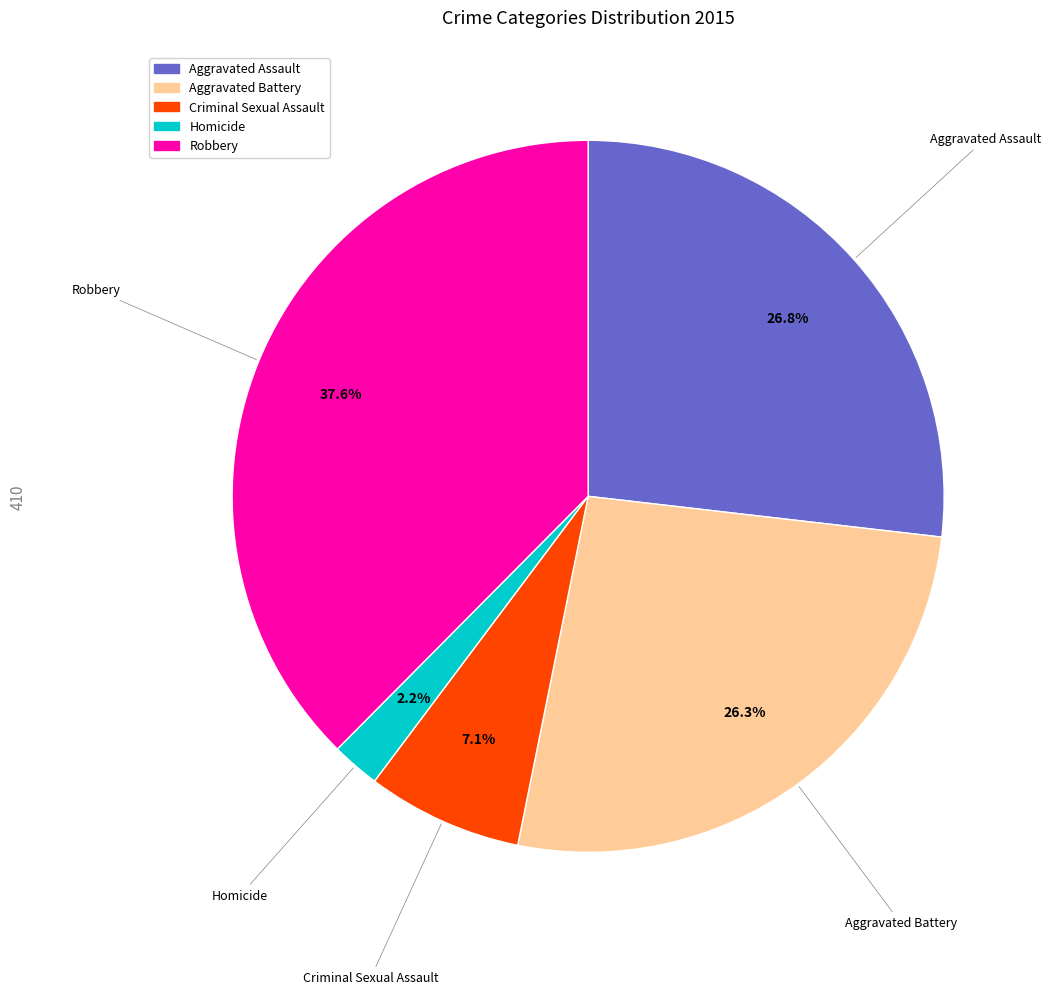

Is there a majority slice in this chart?

No